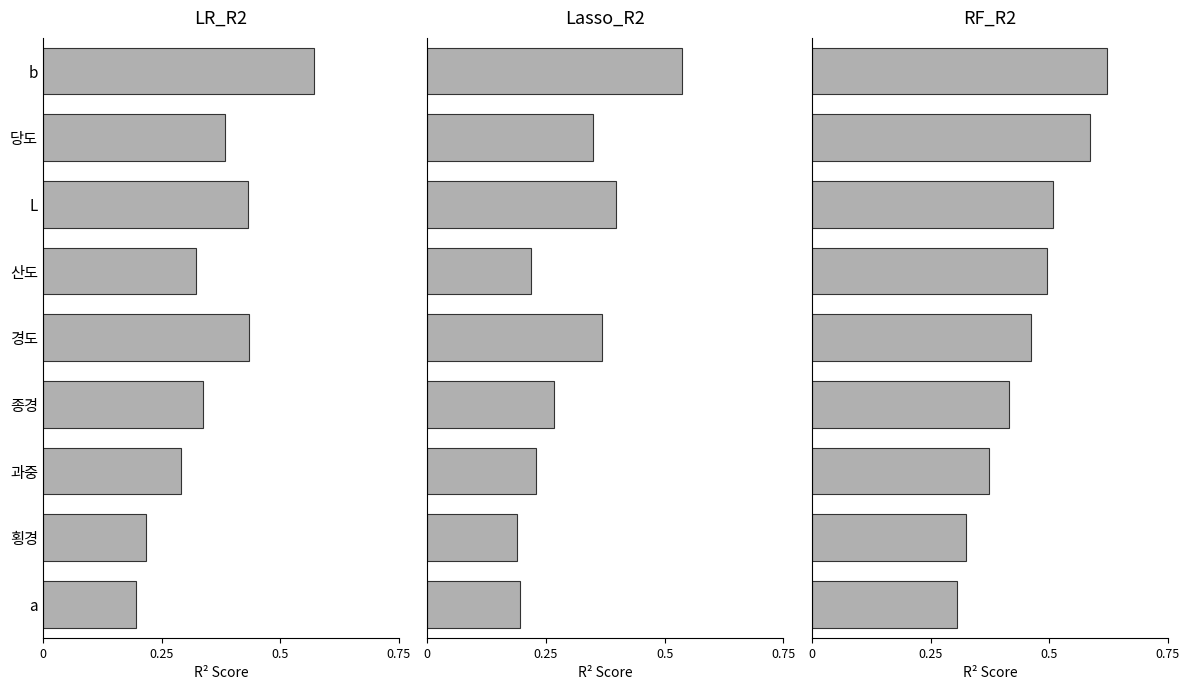

List the series in order of their peak value, lowest first.

Lasso_R2, LR_R2, RF_R2